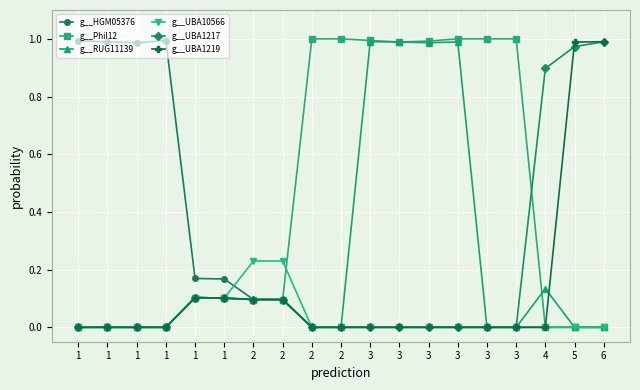

True or false: g__HGM05376 and g__RUG11139 cross at least once.

False